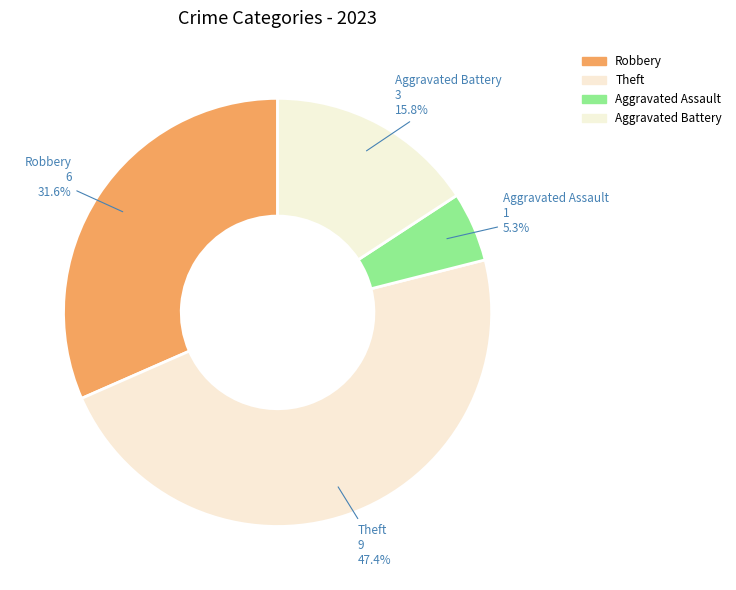

How many slices are in this pie chart?

4